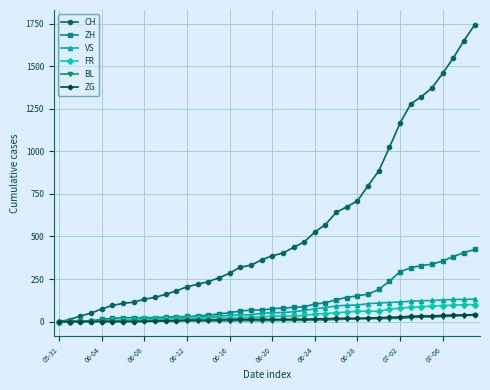

Count the number of data series in this chart.

6